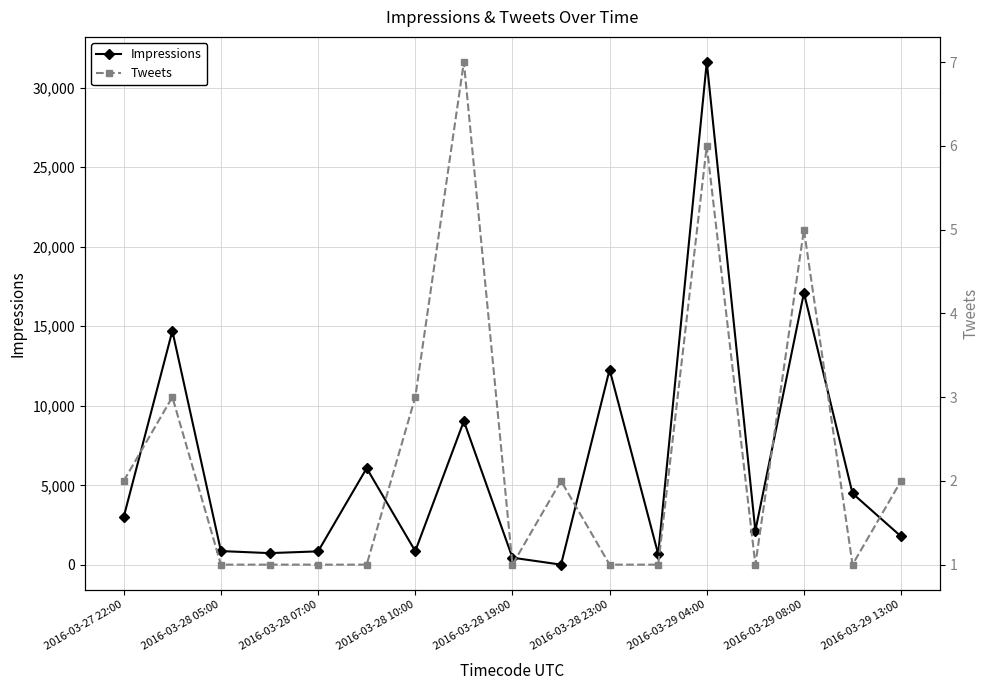

In Impressions, how many points are higher than both neighbors (excluding endpoints)?

6